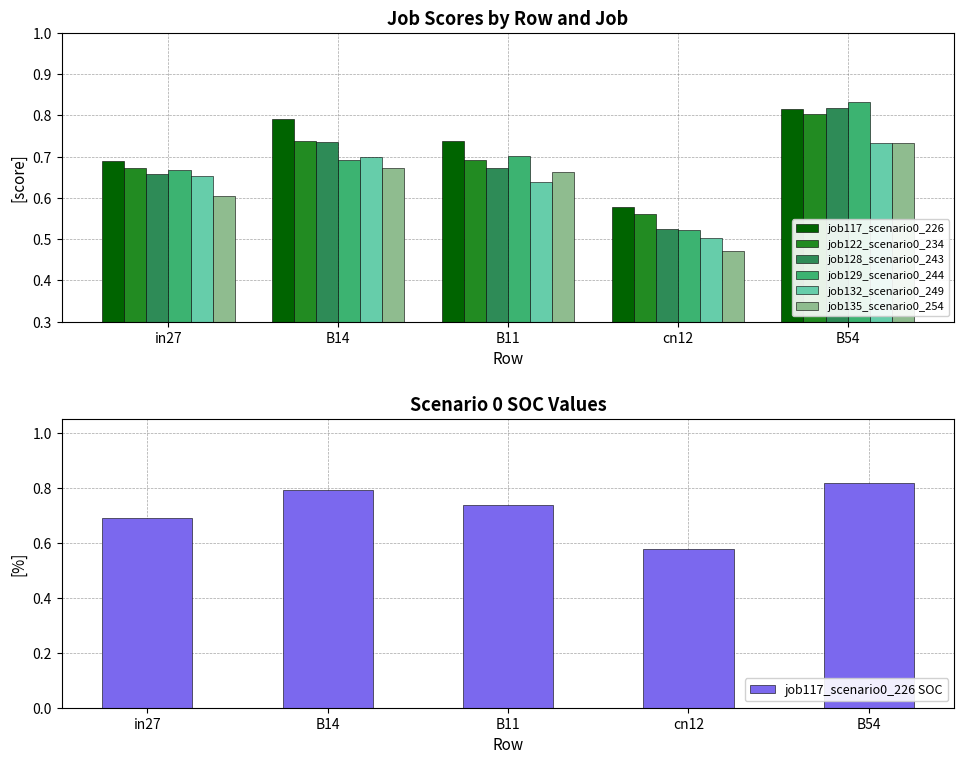

True or false: job135_scenario0_254 has a value of 1.0 at B14.

False